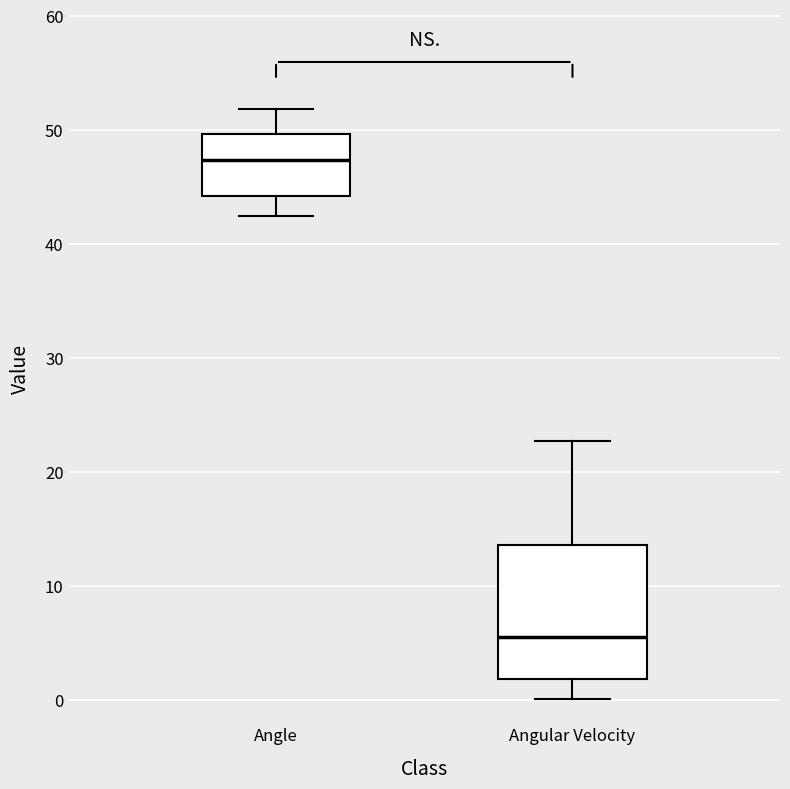

Comparing the boxes themselves (not the whiskers), which one is the tallest?

Angular Velocity